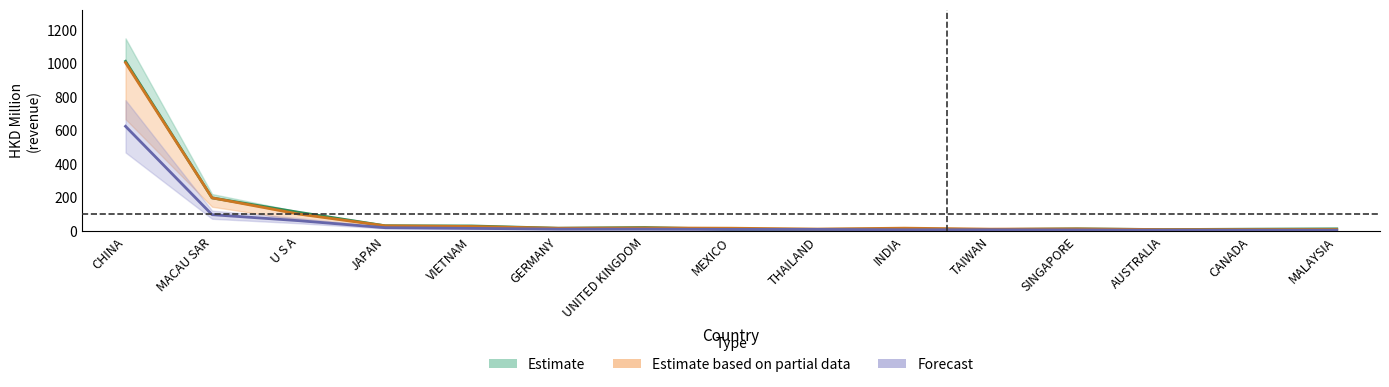

The Forecast series shows 624.0 at CHINA. True or false?

True